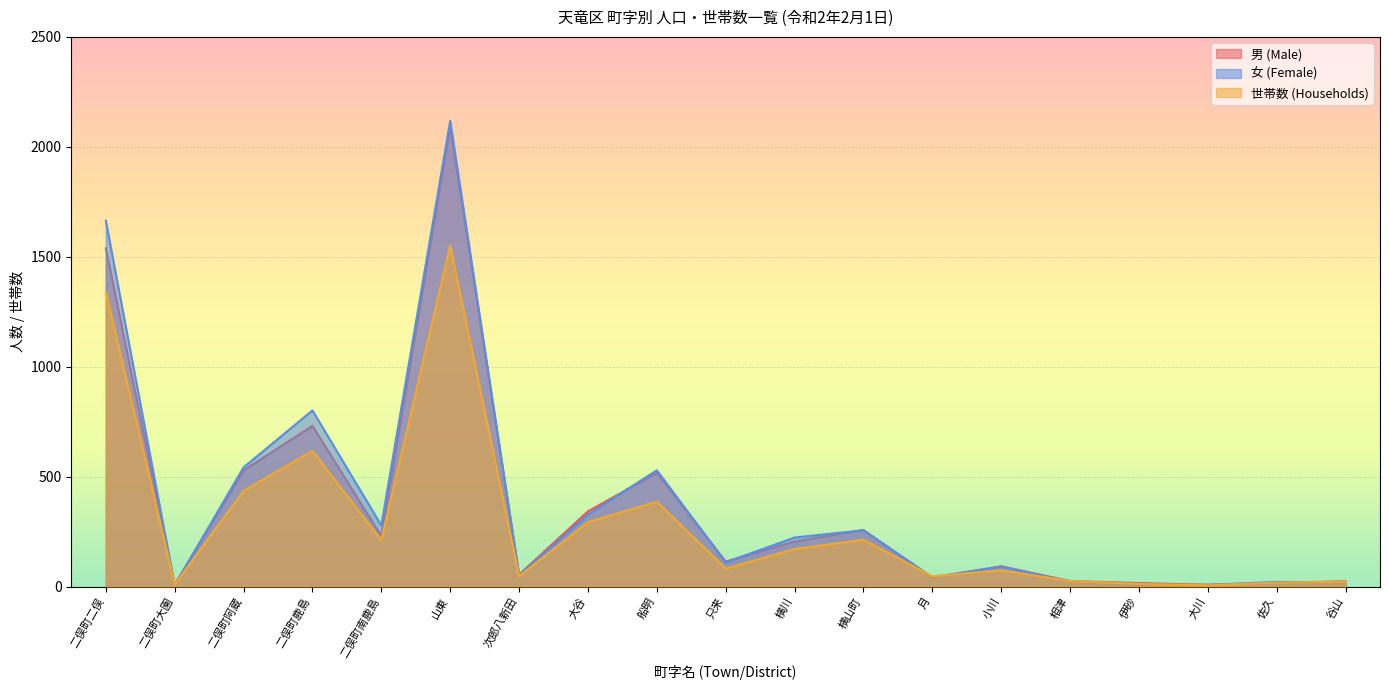

Where do 男 (Male) and 世帯数 (Households) first cross each other?

横山町 and 月